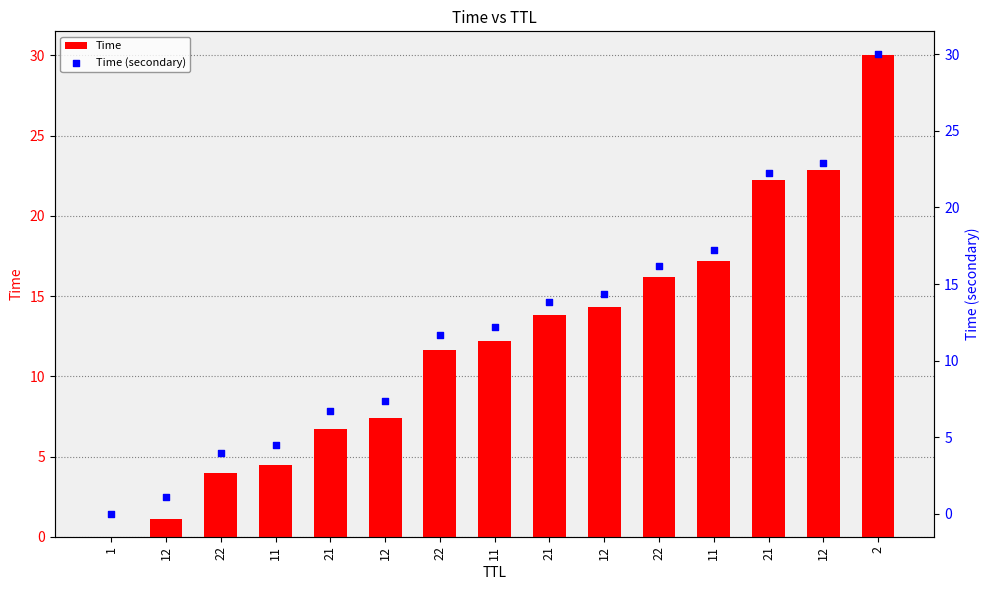

Which series contains the highest Y value?

Time